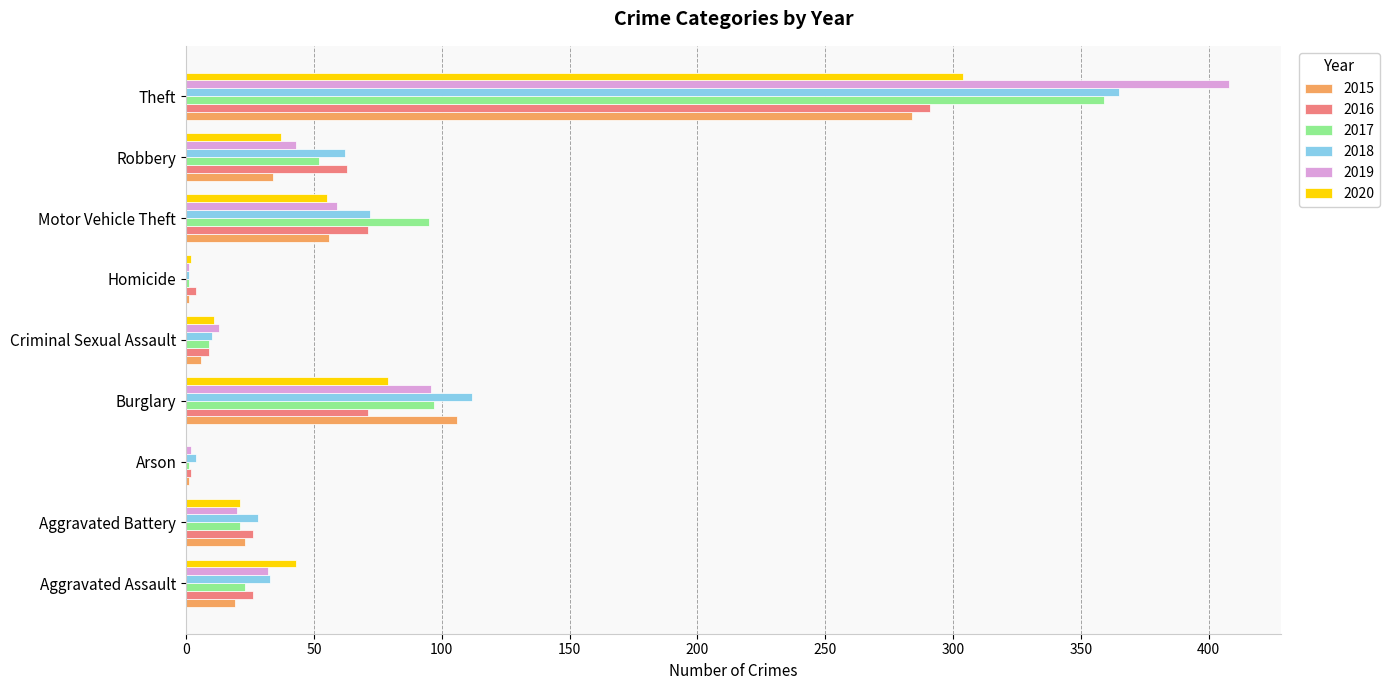

Is it true that 2020 equals -150 at Arson?

False